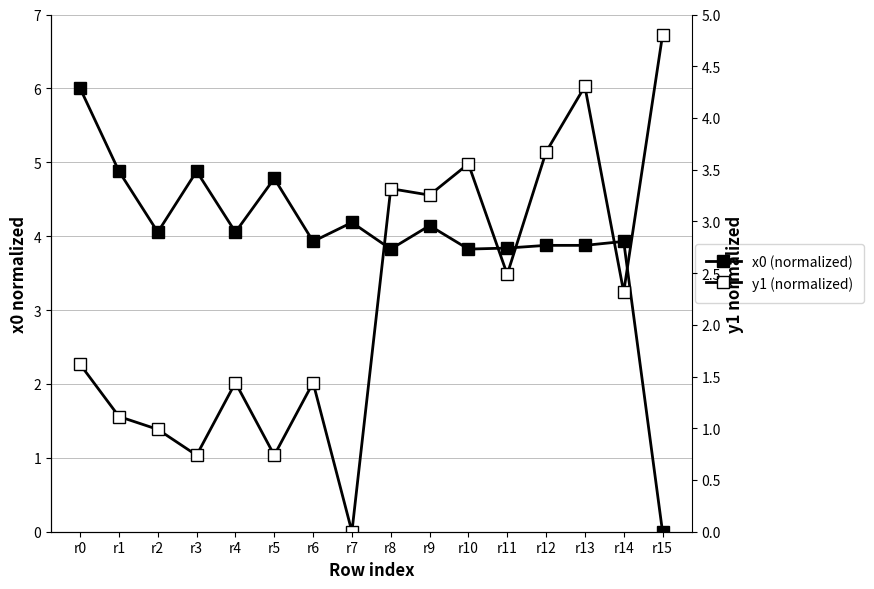

At which label is y1 (normalized) closest to 2?

r14